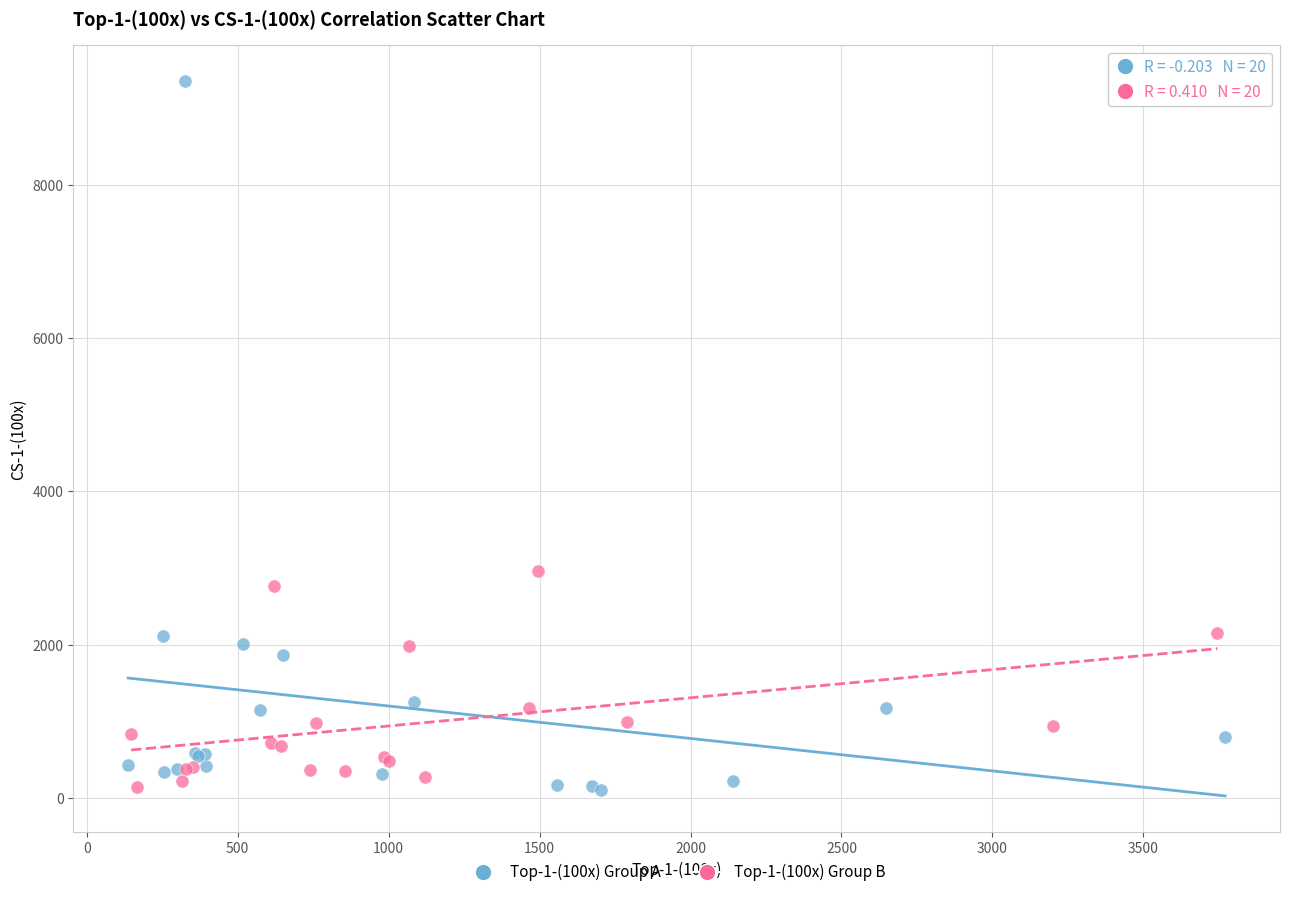

Which series has the largest Y range (max minus min)?

Top-1-(100x) Group A